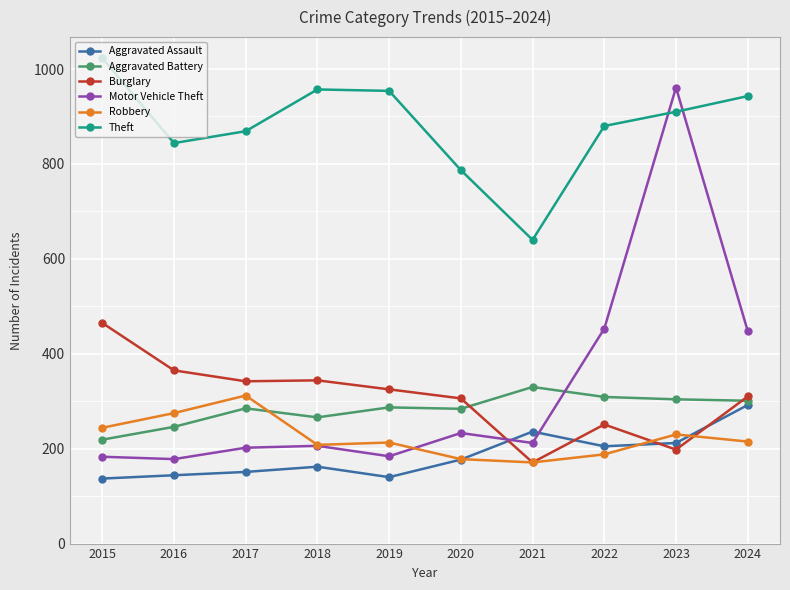

Is this an area chart (filled region under the line)?

No